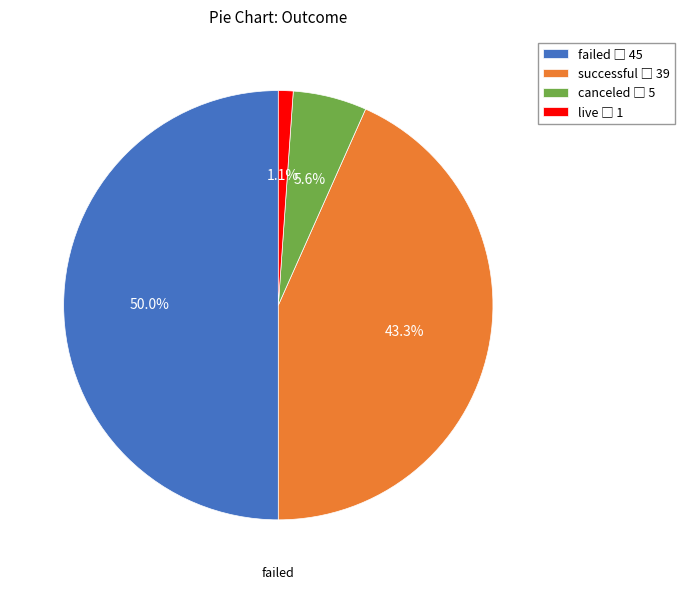

Between live and failed, which is larger?

failed